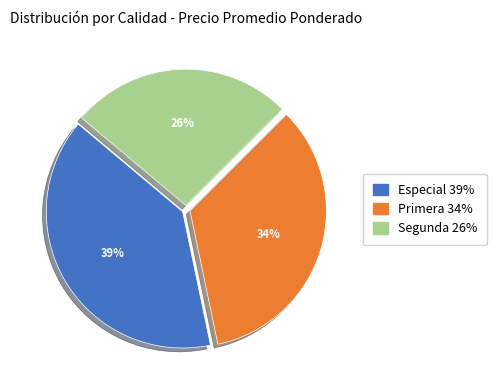

Does any single category account for the majority?

No